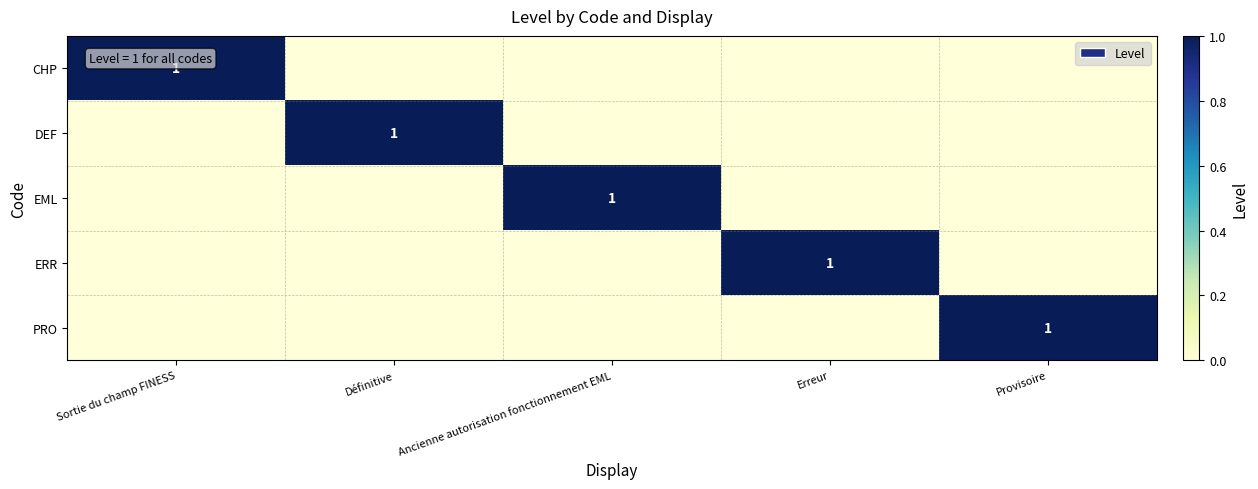

True or false: EML has a value of 0 at Ancienne autorisation fonctionnement EML.

False